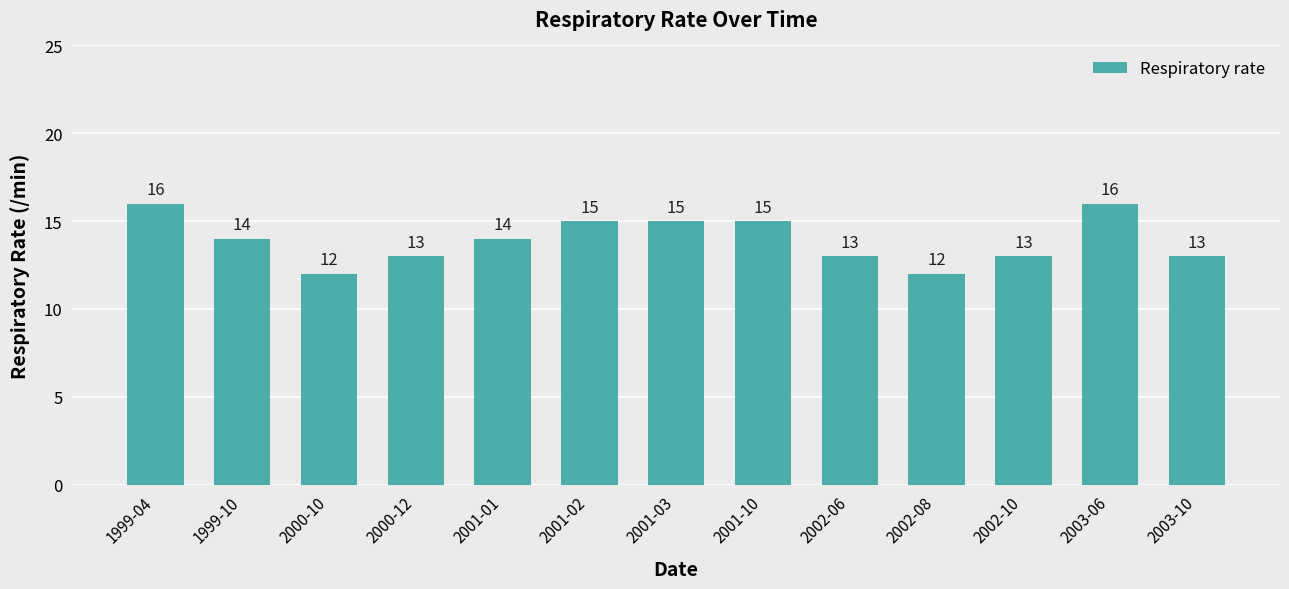

What is the approximate value at 2001-01?

14